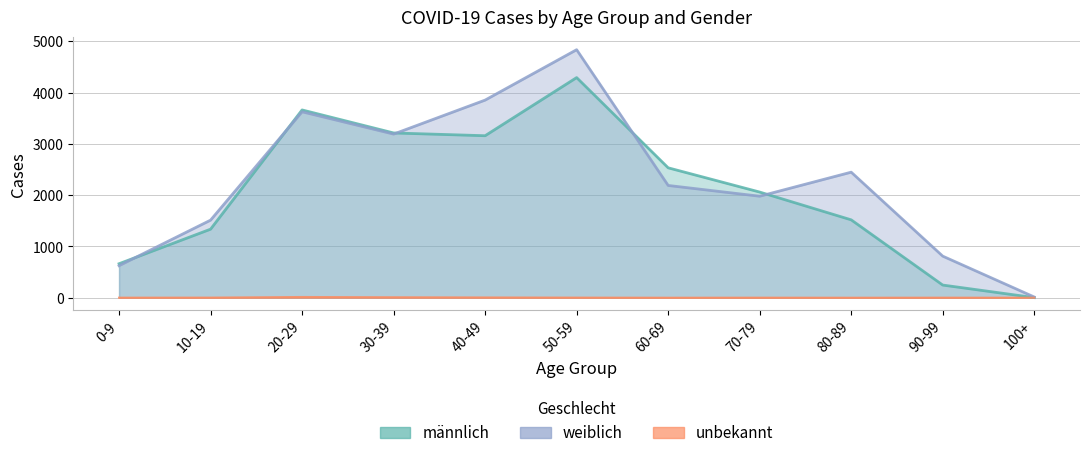

Count the number of categories in the chart.

11